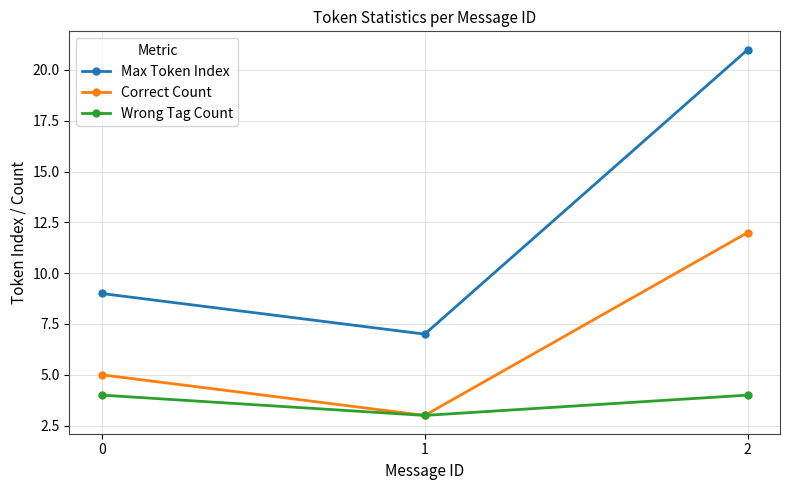

At which category is the sum across all series the highest?

2